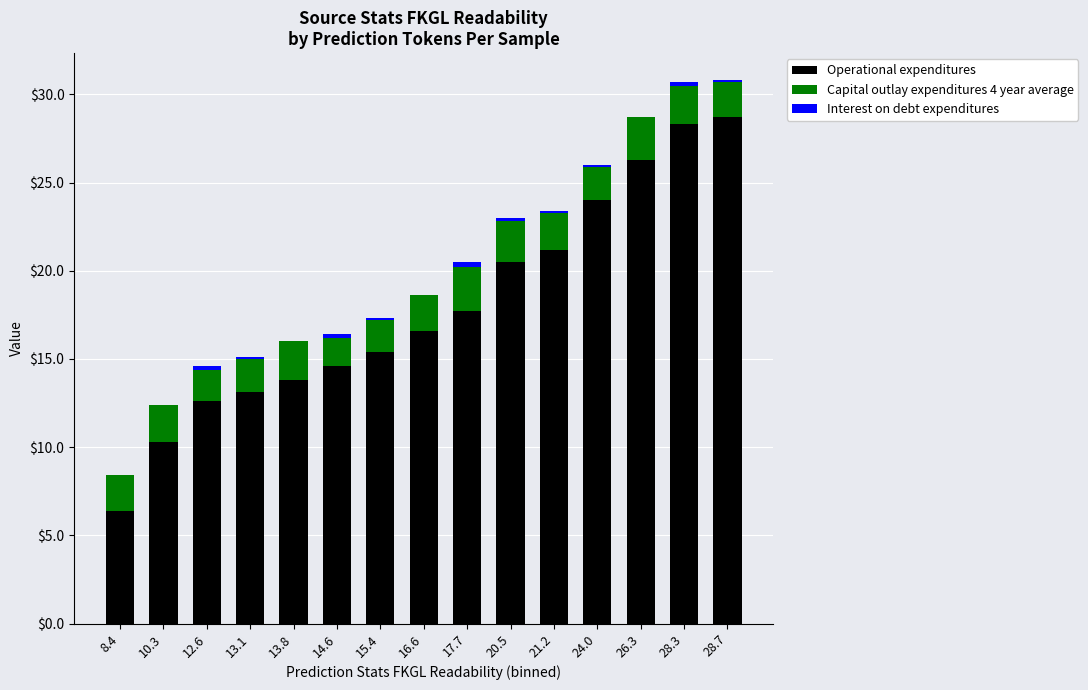

Are the bars grouped side by side (vs. stacked)?

No